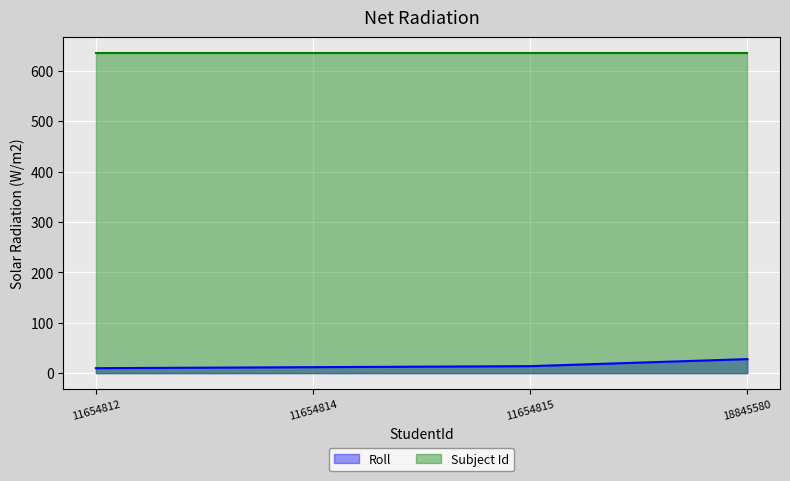

Which label corresponds to the smallest value in the chart?

11654812